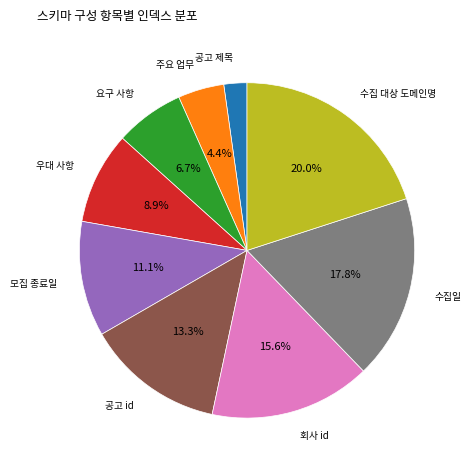

Is there a majority slice in this chart?

No